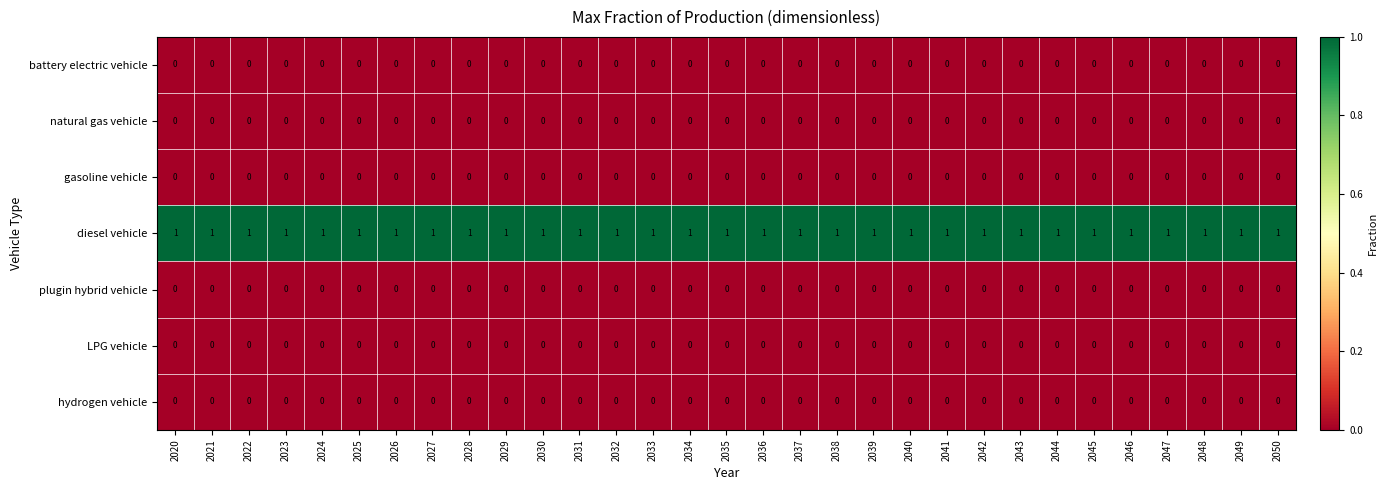

At how many categories does at least one series exceed 0?

31